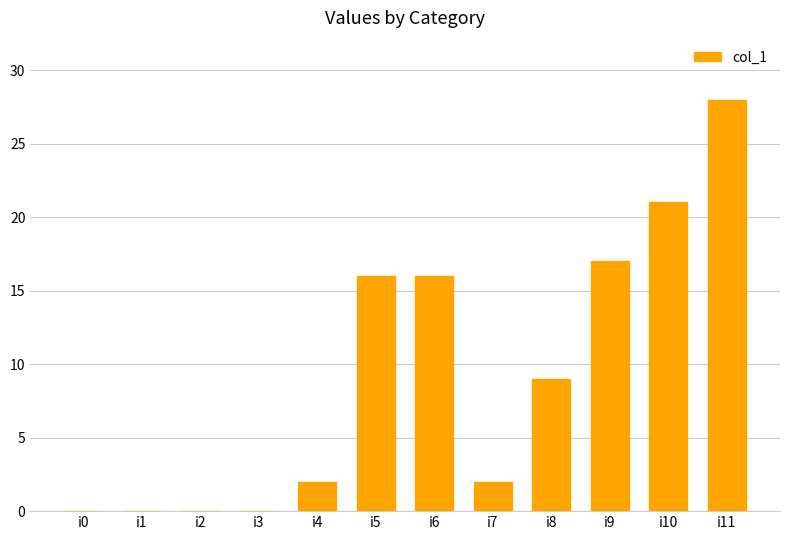

Reading right to left, extract all data points from this chart.

i11=28	i10=21	i9=17	i8=9	i7=2	i6=16	i5=16	i4=2	i3=0	i2=0	i1=0	i0=0